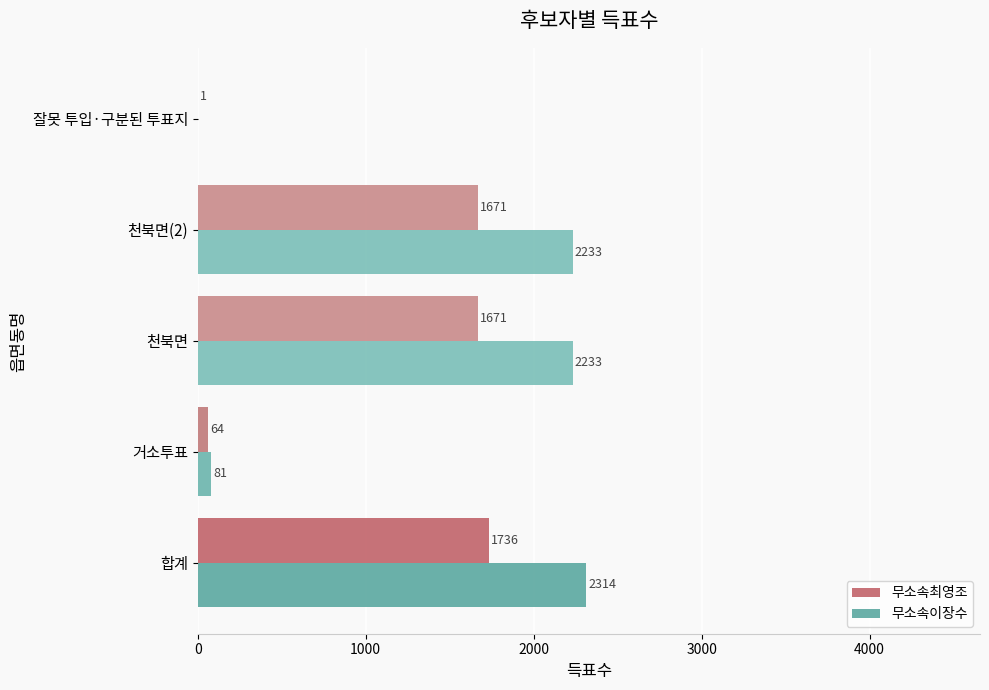

How many distinct data groups are displayed?

2